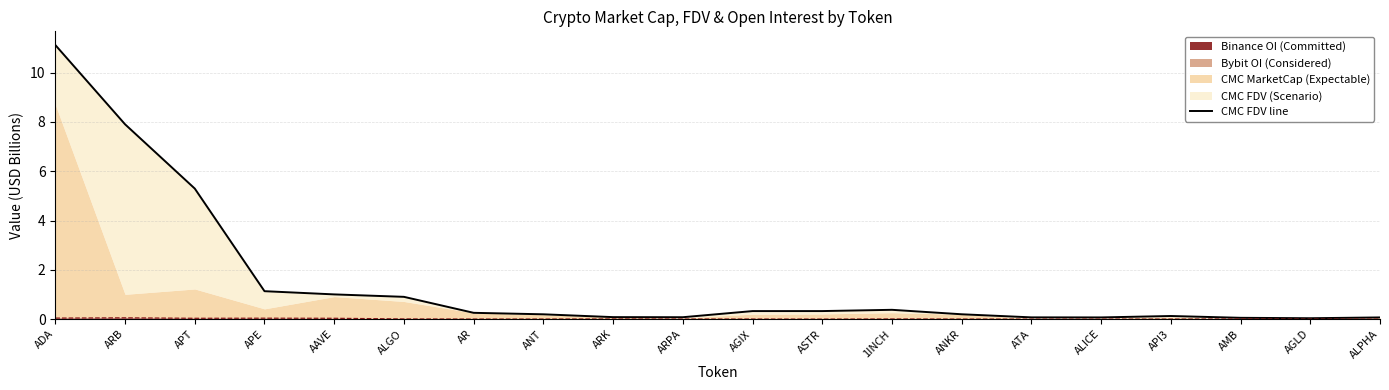

List the labels in order of value, smallest first.

AGLD, AMB, ALPHA, ALICE, ATA, ARPA, ARK, API3, ANT, ANKR, AR, AGIX, ASTR, 1INCH, ALGO, AAVE, APE, APT, ARB, ADA